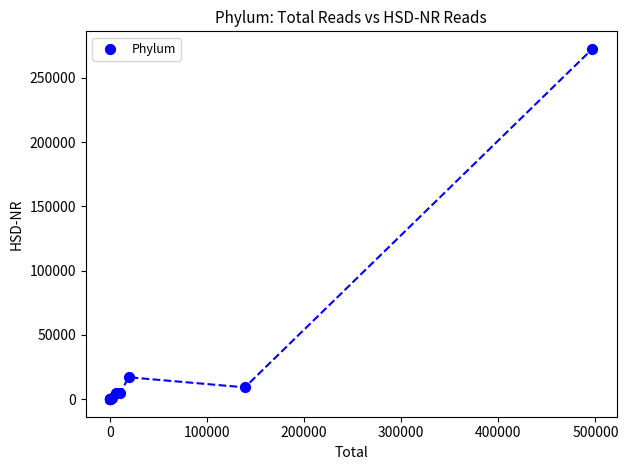

What Y value in the scatter plot is closest to 136226?

17077